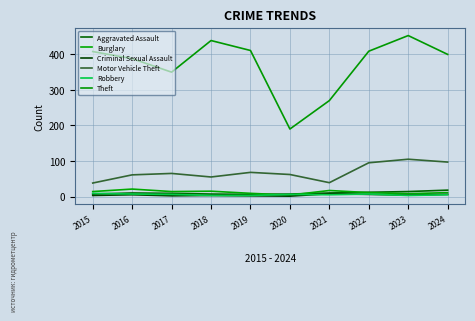

Reading right to left, list all the values displayed in this chart.

Aggravated Assault: 18	14	12	10	7	6	7	9	10	7
Burglary: 11	8	11	17	4	9	15	14	21	14
Criminal Sexual Assault: 6	4	6	8	1	2	3	2	5	3
Motor Vehicle Theft: 97	105	95	39	62	68	55	65	61	38
Robbery: 5	3	7	5	6	3	3	6	7	9
Theft: 400	453	409	270	190	411	439	350	388	408